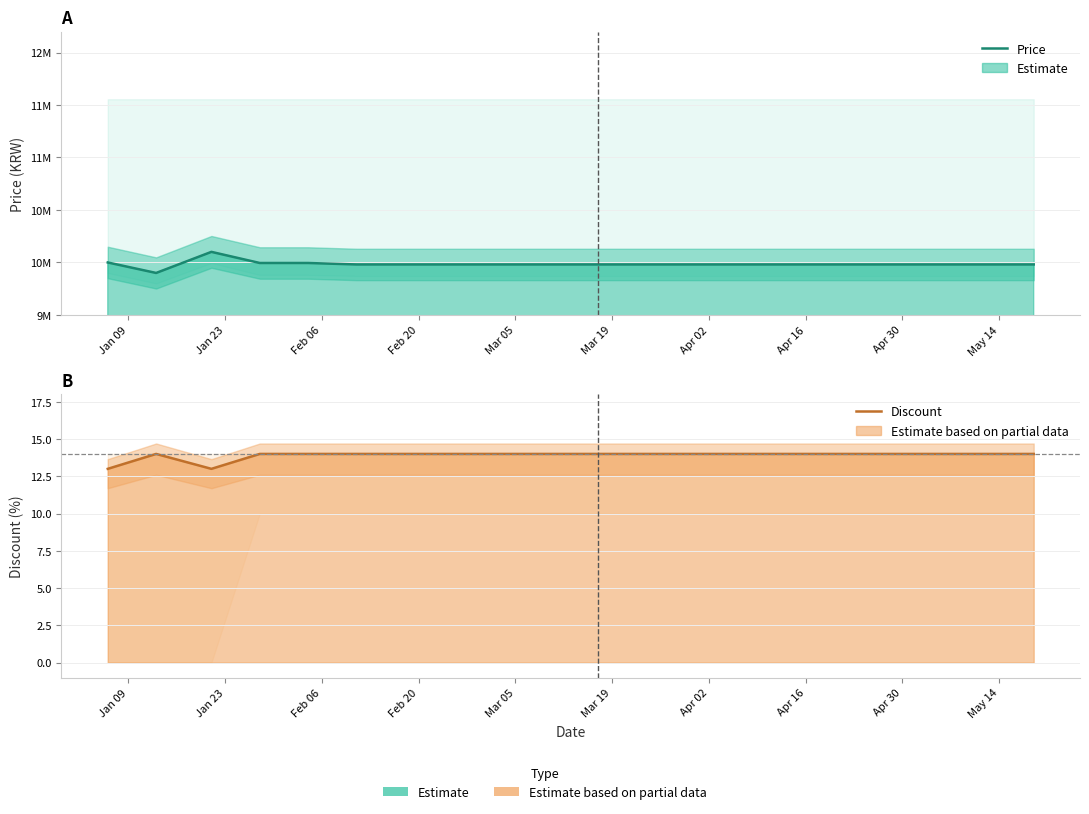

At how many categories does at least one series exceed 7633294?

20